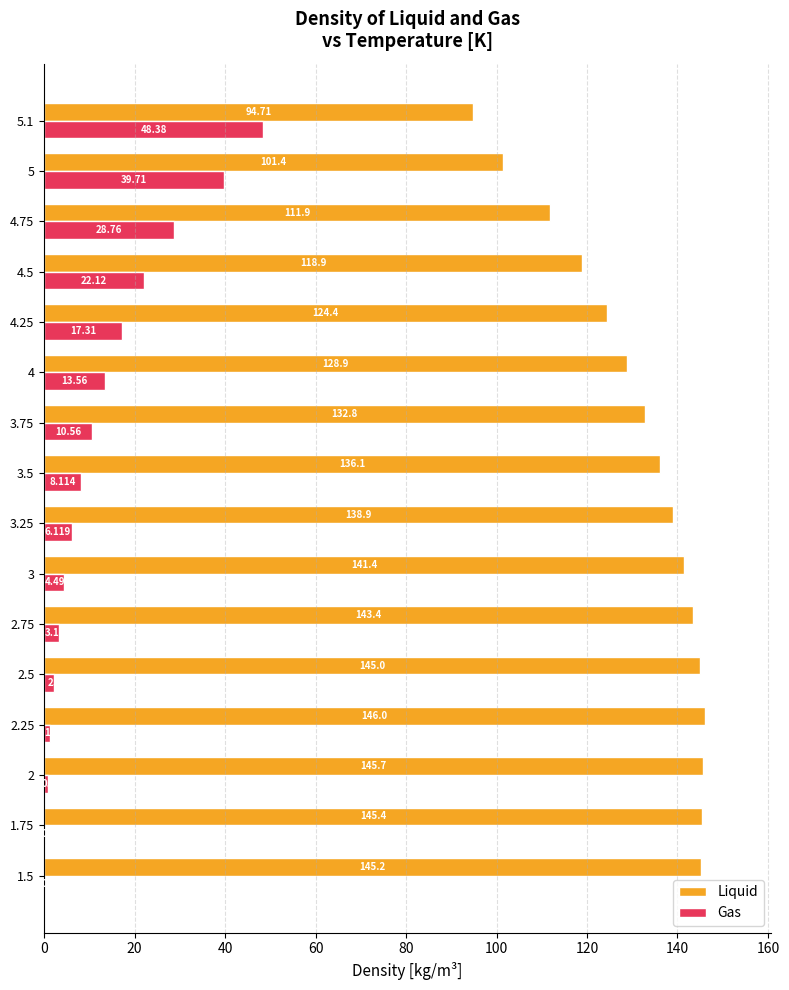

Which series has the largest total across all categories?

Liquid